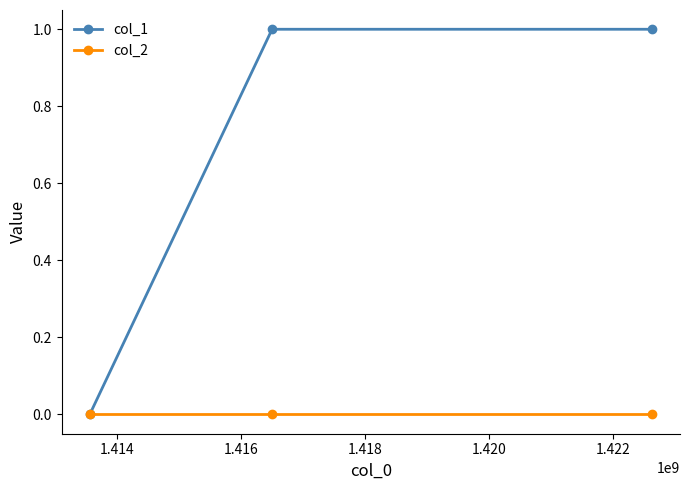

Reading right to left, transcribe all the data shown in this chart.

col_1: 1	1	0
col_2: 0	0	0